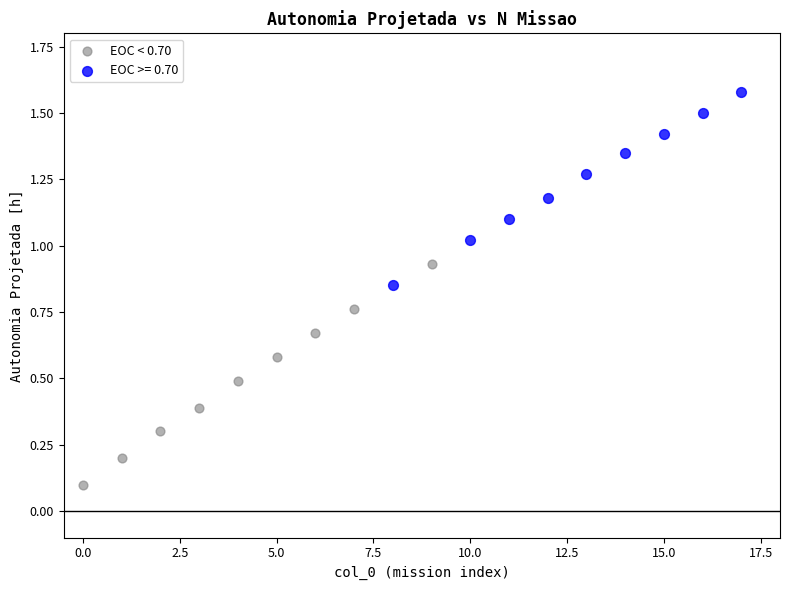

Which series contains the lowest Y value?

EOC < 0.70